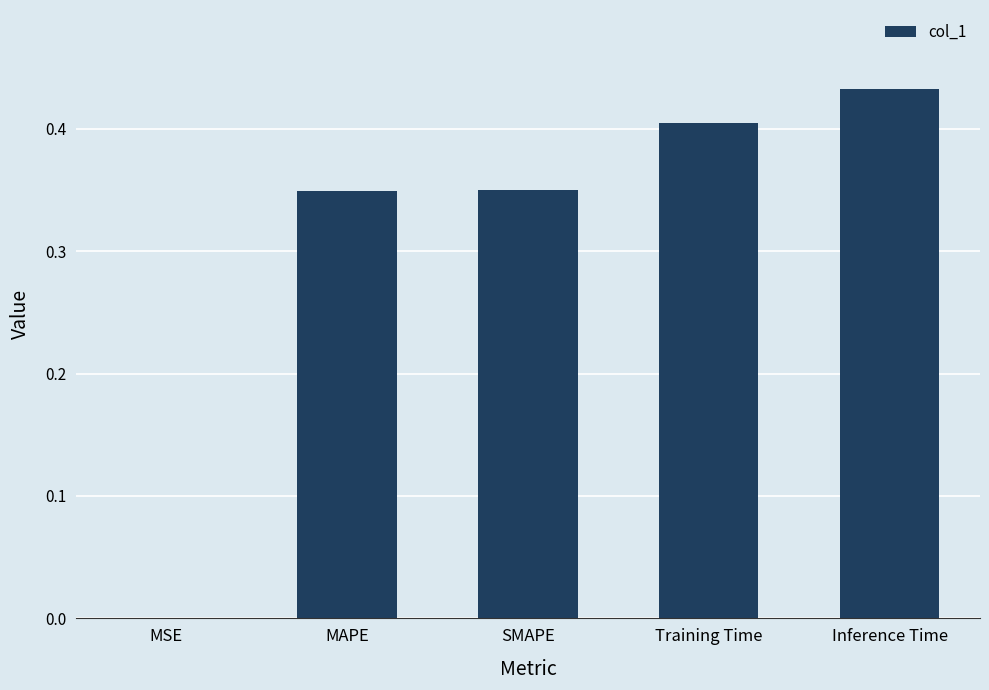

Are the bars horizontal?

No